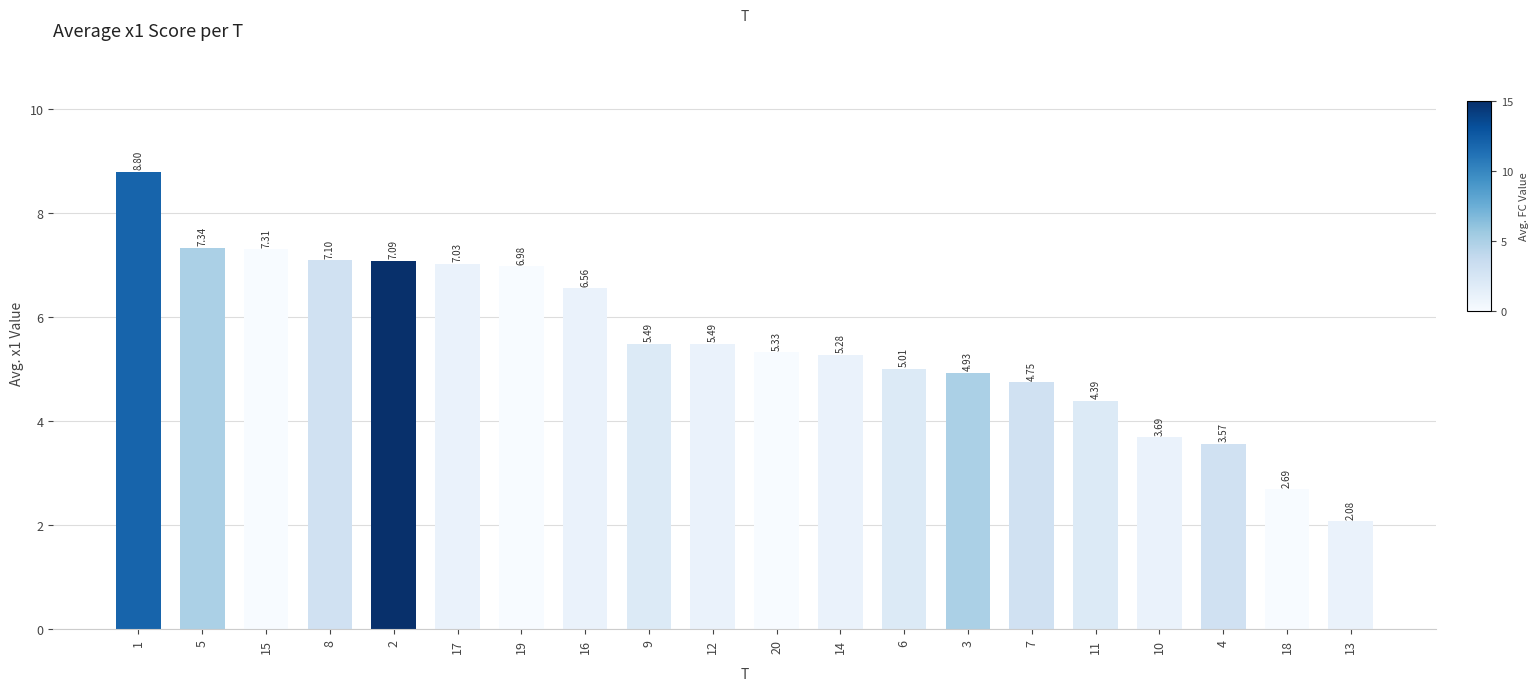

What is the difference between the values at 5 and 19?

0.4